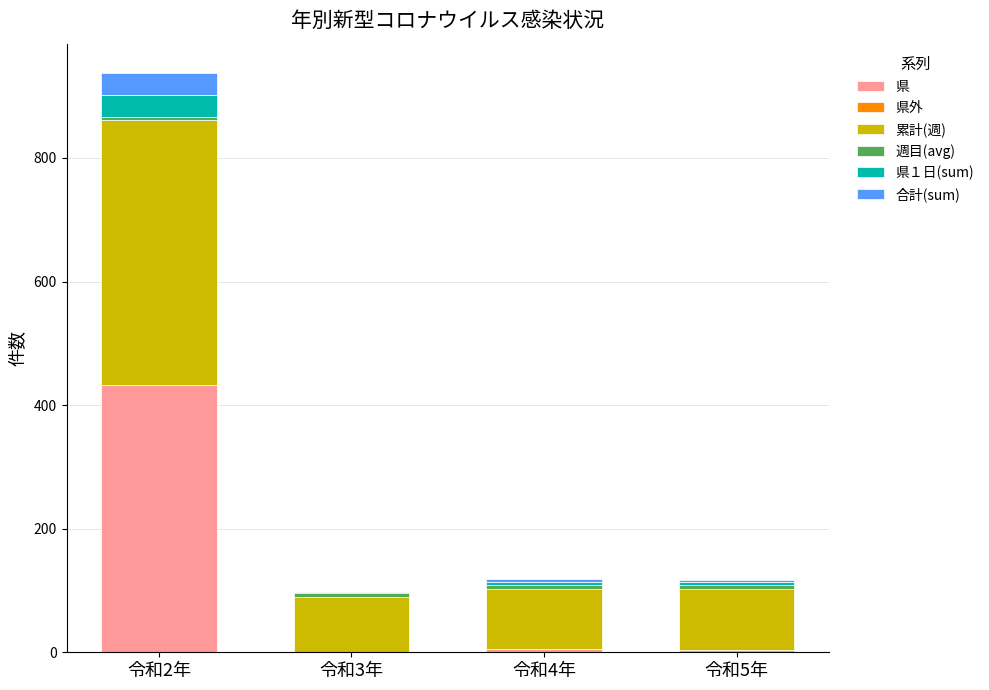

At which category is the sum across all series the highest?

令和2年